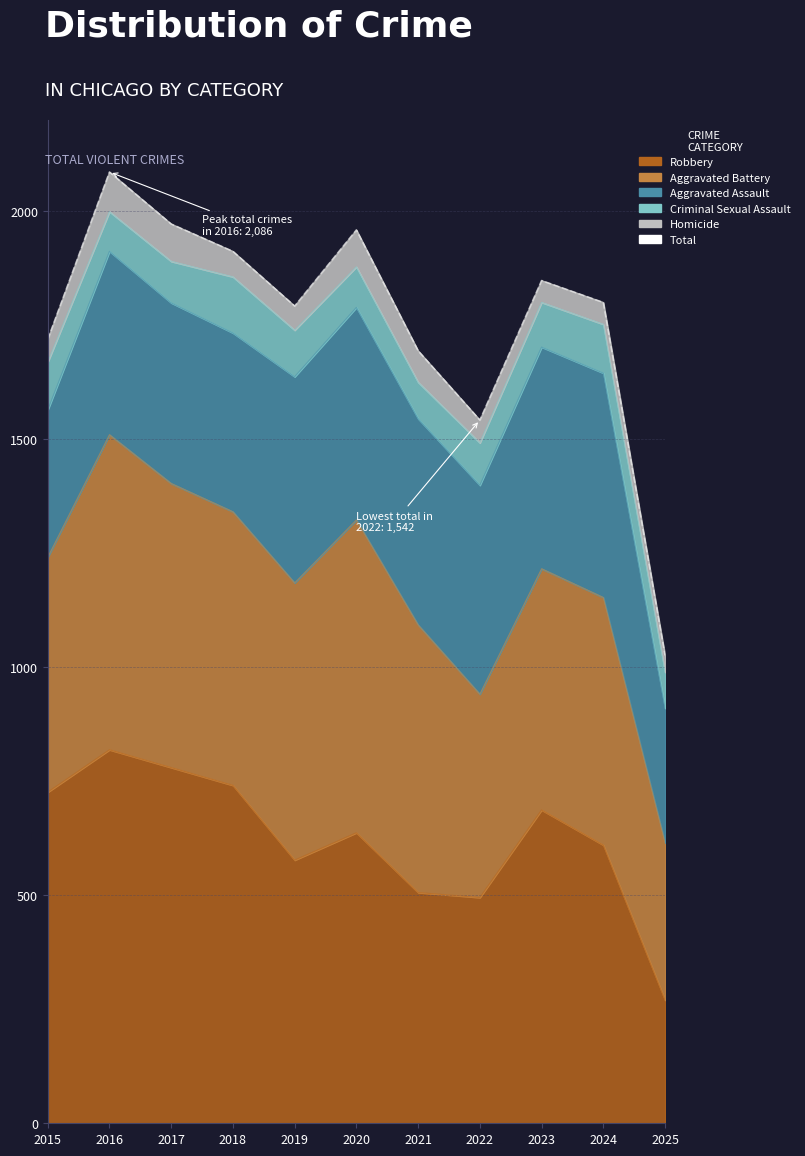

What is the sum of the values at 2019 and 2018?

3704